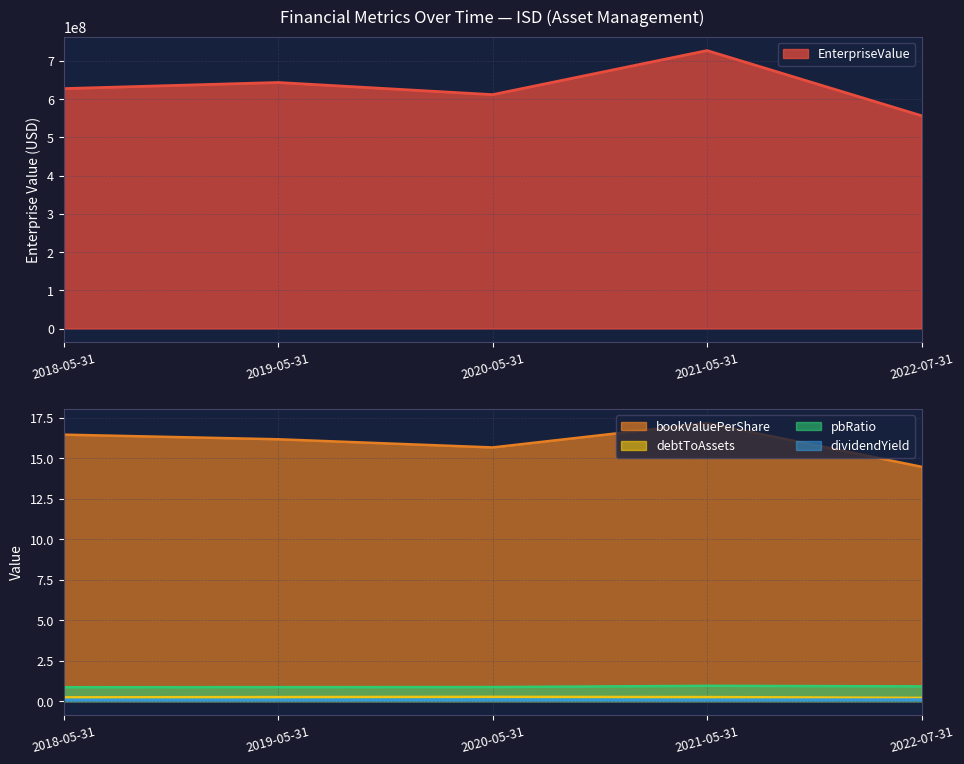

What are all the series names shown in the legend?

EnterpriseValue, bookValuePerShare, debtToAssets, pbRatio, dividendYield